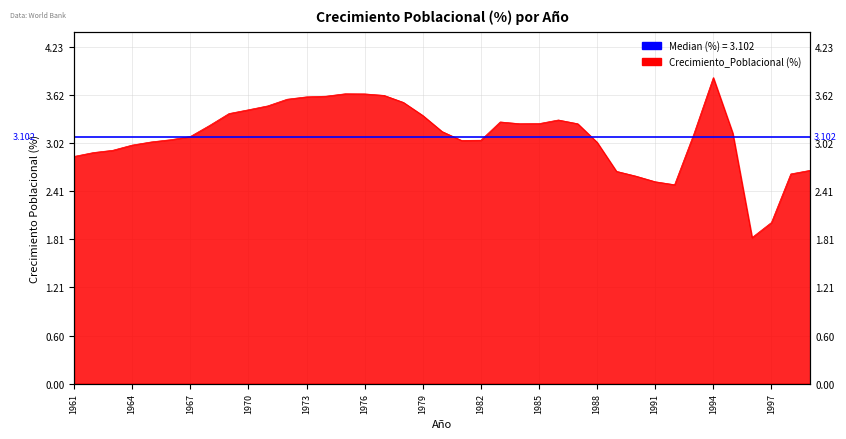

Reading left to right, transcribe all the data shown in this chart.

1961=2.9	1962=2.9	1963=2.9	1964=3.0	1965=3.0	1966=3.1	1967=3.1	1968=3.2	1969=3.4	1970=3.4	1971=3.5	1972=3.6	1973=3.6	1974=3.6	1975=3.6	1976=3.6	1977=3.6	1978=3.5	1979=3.4	1980=3.2	1981=3.1	1982=3.1	1983=3.3	1984=3.3	1985=3.3	1986=3.3	1987=3.3	1988=3.0	1989=2.7	1990=2.6	1991=2.5	1992=2.5	1993=3.1	1994=3.8	1995=3.1	1996=1.8	1997=2.0	1998=2.6	1999=2.7